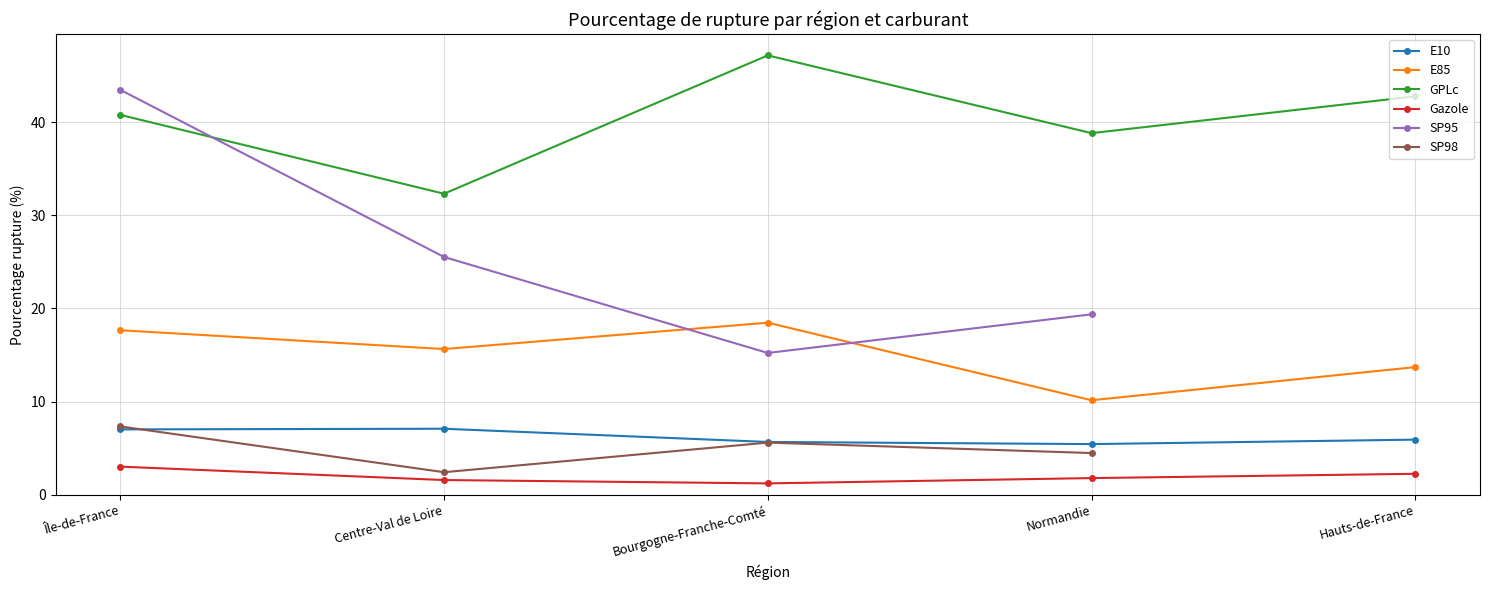

True or false: Gazole has a value of 2.2 at Hauts-de-France.

True